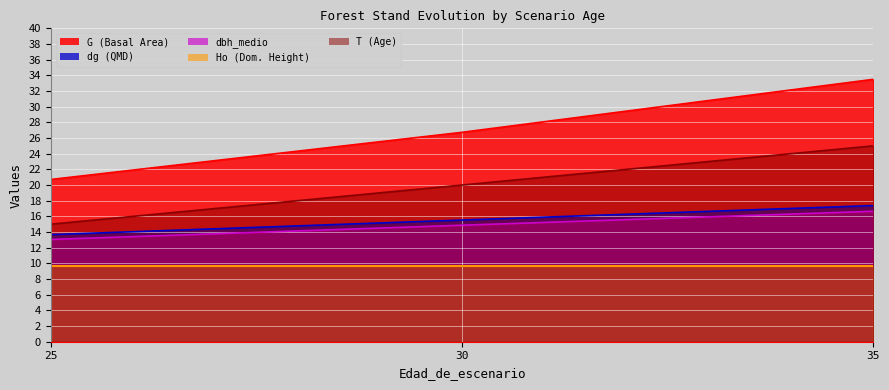

At which category is the sum across all series the highest?

35